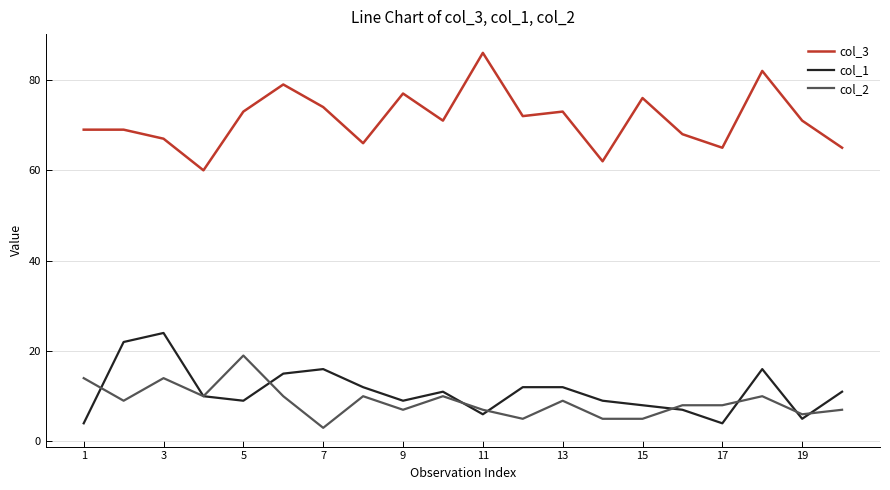

In col_1, how many points are lower than both neighbors (excluding endpoints)?

5